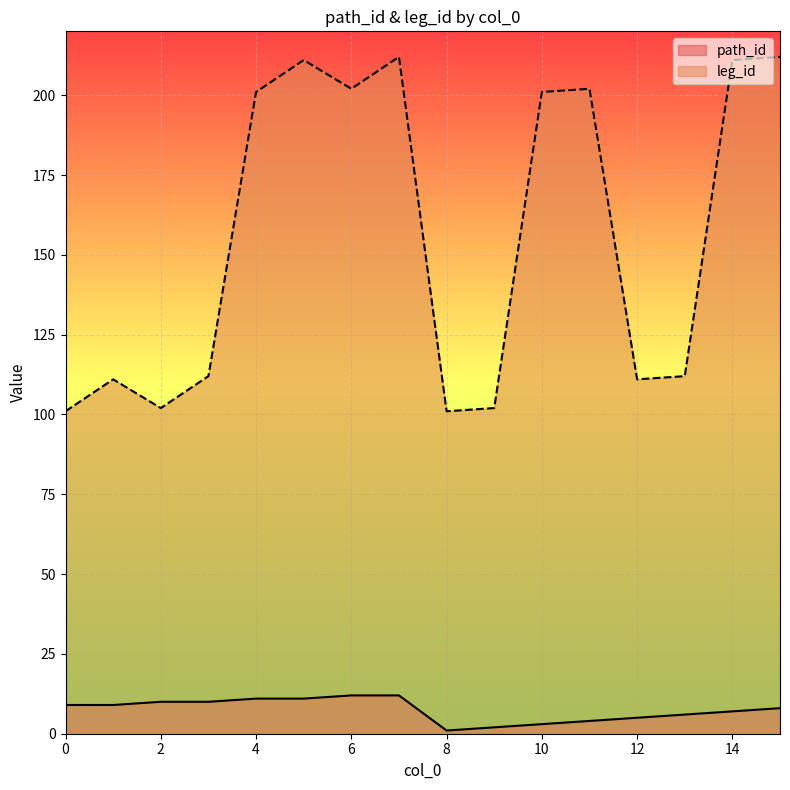

How many values in the path_id series are below 9?

8